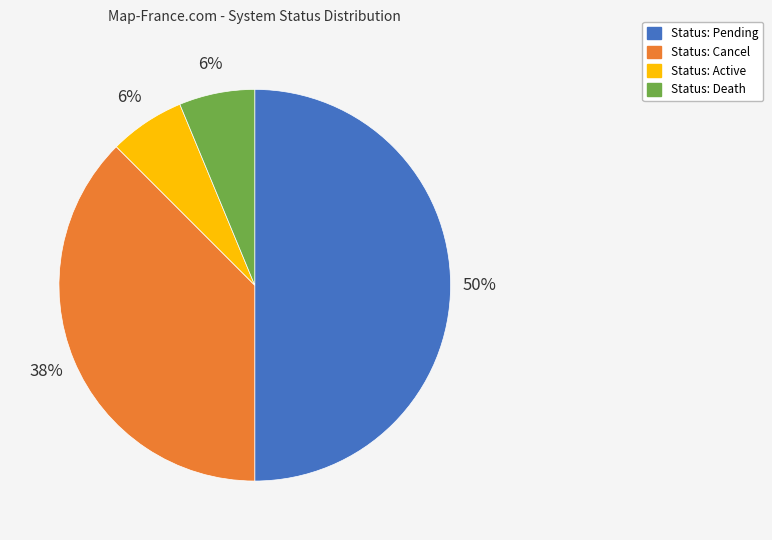

To the nearest percent, what is the difference between the largest and smallest slice percentages?

44%